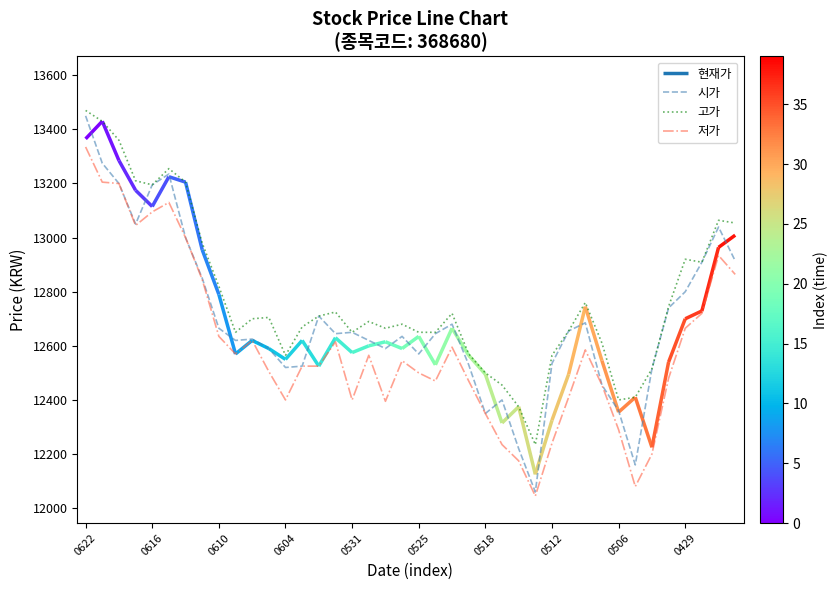

What is the label of the 27th point from the right?

13